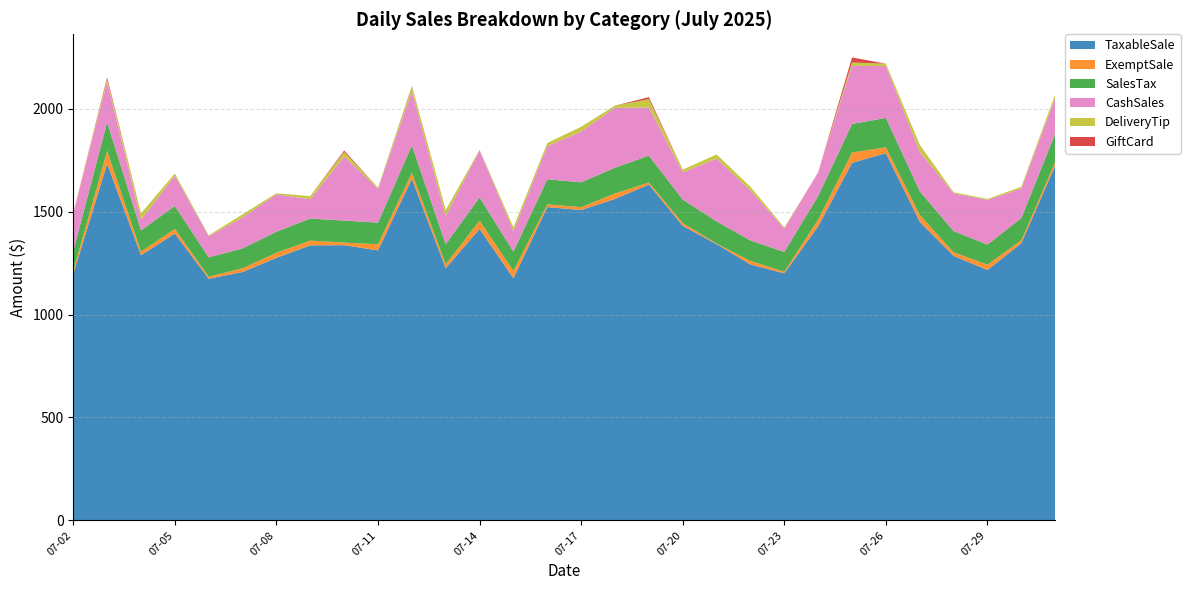

Reading left to right, what are all the values shown in this chart?

TaxableSale: 1196.8	1732.4	1288.6	1393.4	1174.0	1206.8	1275.8	1336.2	1337.2	1311.8	1659.3	1225.3	1416.1	1176.3	1522.0	1507.9	1562.0	1631.7	1431.0	1341.9	1243.5	1200.4	1429.1	1737.3	1784.2	1451.0	1284.9	1216.8	1346.8	1723.4
ExemptSale: 15.4	63.2	17.3	22.7	10.0	18.1	24.7	23.4	12.4	29.8	29.2	18.5	40.1	35.3	13.3	14.0	26.5	9.8	13.2	3.4	16.9	7.8	32.7	49.6	28.5	33.0	17.6	25.9	14.3	17.7
SalesTax: 95.8	138.7	103.1	111.5	93.9	96.6	102.1	107.0	107.0	105.0	132.8	98.1	113.4	94.2	121.8	120.7	125.0	130.6	114.6	107.4	99.5	96.1	114.4	139.1	142.8	115.4	102.9	97.4	107.8	137.9
CashSales: 183.2	195.1	52.7	147.1	102.1	150.7	181.8	93.7	311.4	164.6	261.5	136.9	228.2	99.9	161.2	246.6	290.9	234.1	132.5	305.0	243.0	113.4	114.8	282.3	252.0	190.2	183.9	216.5	144.0	173.7
DeliveryTip: 3.0	12.9	30.2	10.4	5.0	14.9	5.0	15.0	22.1	5.0	22.8	29.4	3.0	18.4	15.5	23.3	10.9	40.3	12.9	20.2	17.8	5.5	0.4	16.2	11.3	35.2	5.0	5.0	8.1	17.0
GiftCard: 0.0	9.7	0.0	0.0	0.0	0.0	0.0	0.0	6.9	0.0	3.8	0.0	0.0	0.0	0.0	0.0	0.0	9.7	0.0	0.0	0.0	0.0	0.0	24.6	0.0	0.0	0.0	0.0	0.0	0.0